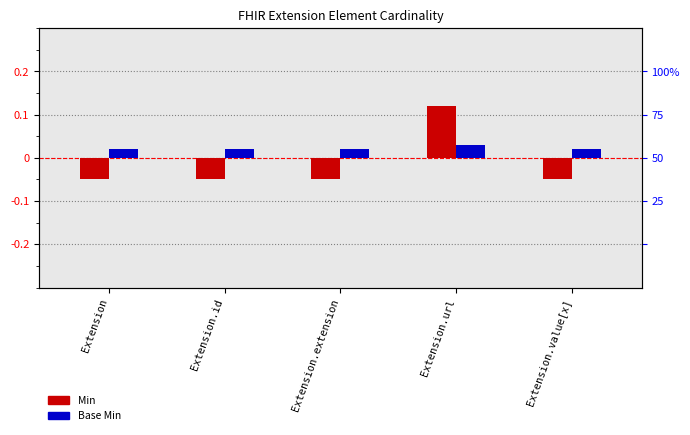

List the labels in order of Base Min value, largest first.

Extension.url, Extension, Extension.id, Extension.extension, Extension.value[x]